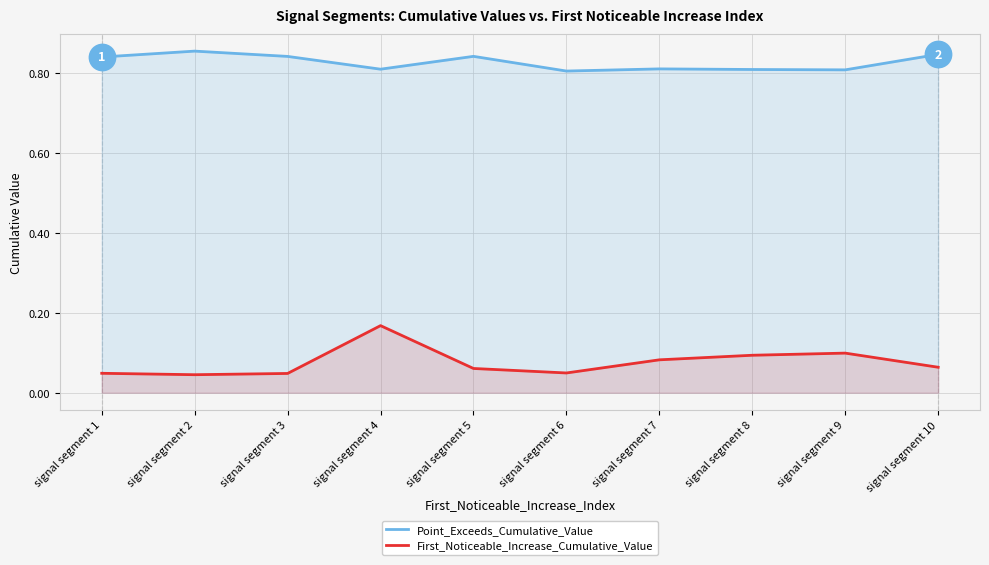

What is the sum of the Point_Exceeds_Cumulative_Value values at signal segment 3 and signal segment 5?

1.7